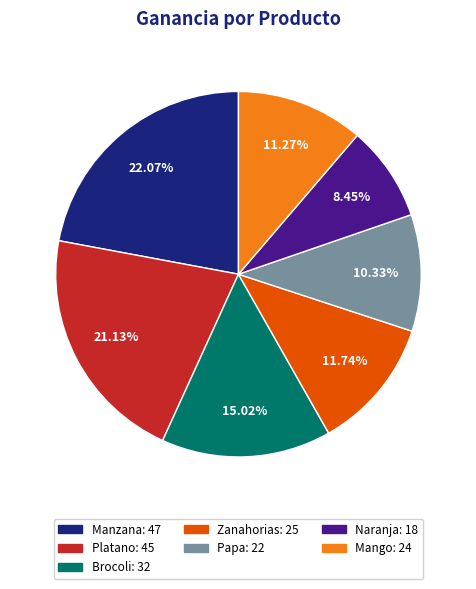

True or false: Papa accounts for 10% of the total.

True